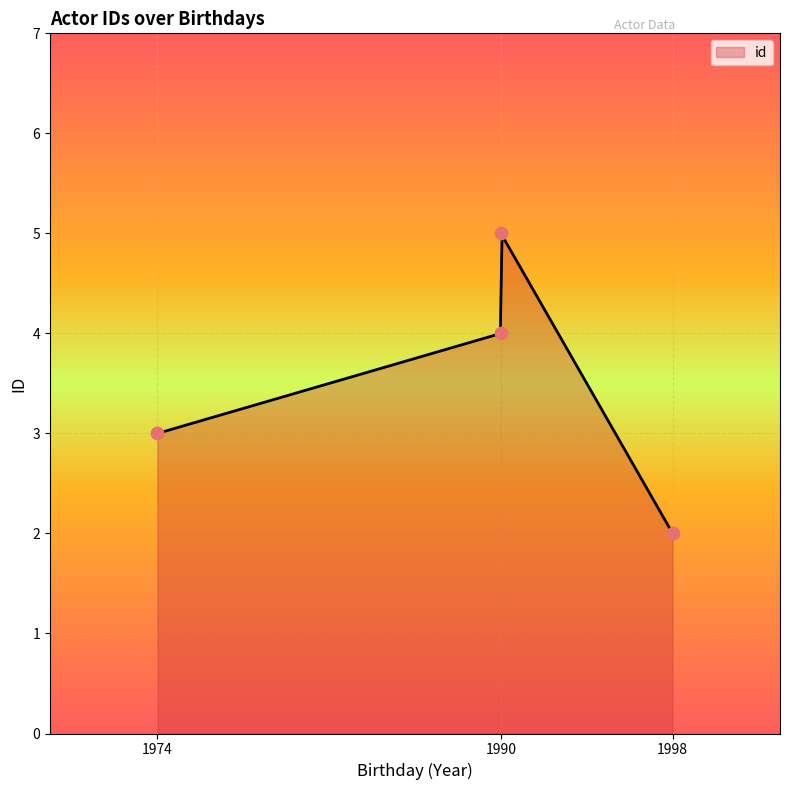

What is the change in value from 12/01/1998 to 06/01/1974?

+1